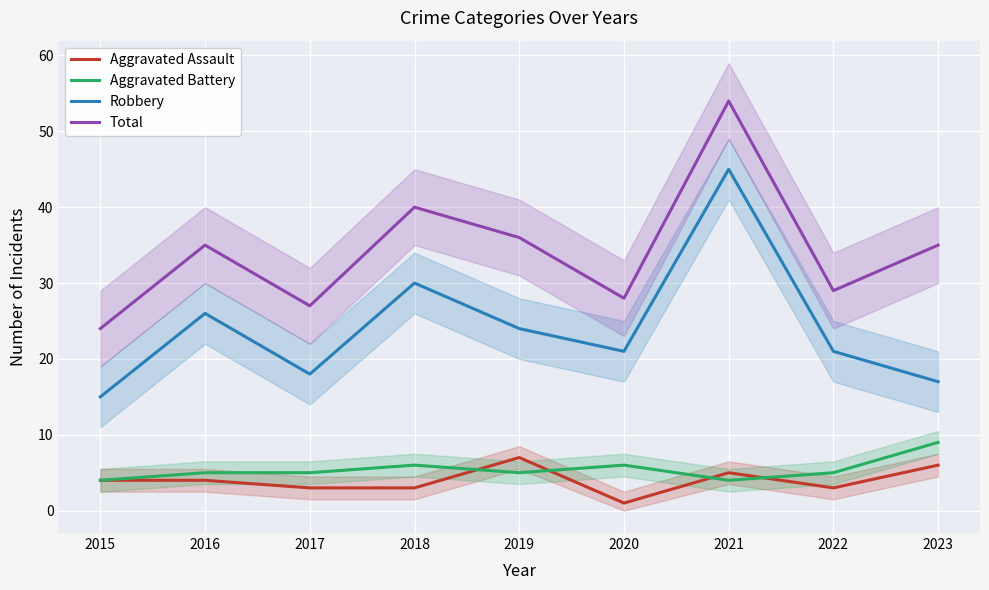

Reading left to right, what are all the values shown in this chart?

Aggravated Assault: 2015=4	2016=4	2017=3	2018=3	2019=7	2020=1	2021=5	2022=3	2023=6
Aggravated Battery: 2015=4	2016=5	2017=5	2018=6	2019=5	2020=6	2021=4	2022=5	2023=9
Robbery: 2015=15	2016=26	2017=18	2018=30	2019=24	2020=21	2021=45	2022=21	2023=17
Total: 2015=24	2016=35	2017=27	2018=40	2019=36	2020=28	2021=54	2022=29	2023=35